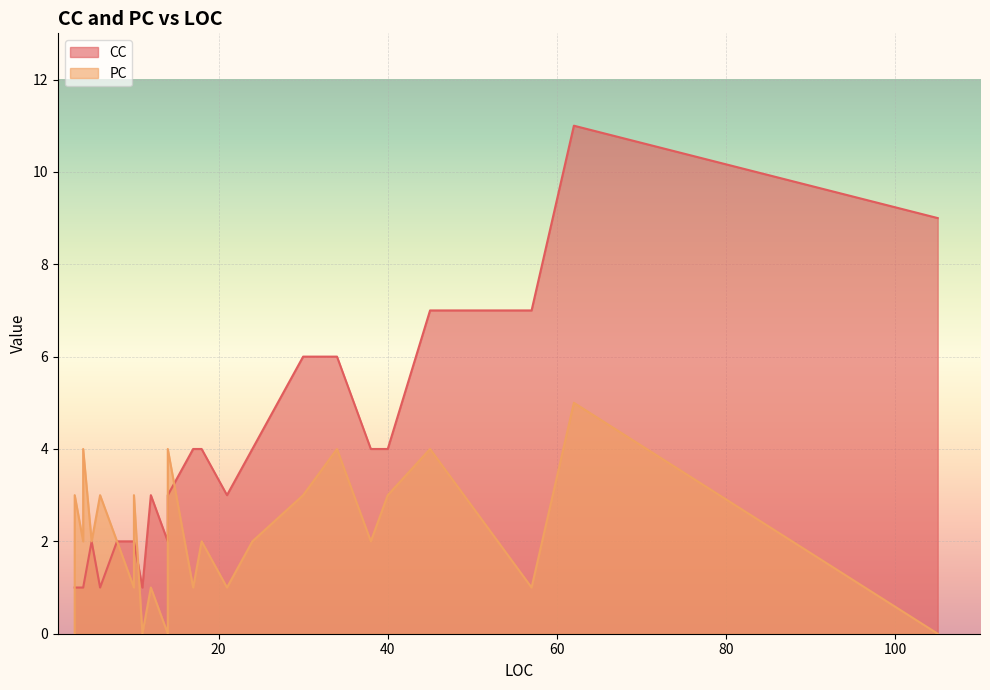

Where is PC nearest to the value 2?

24